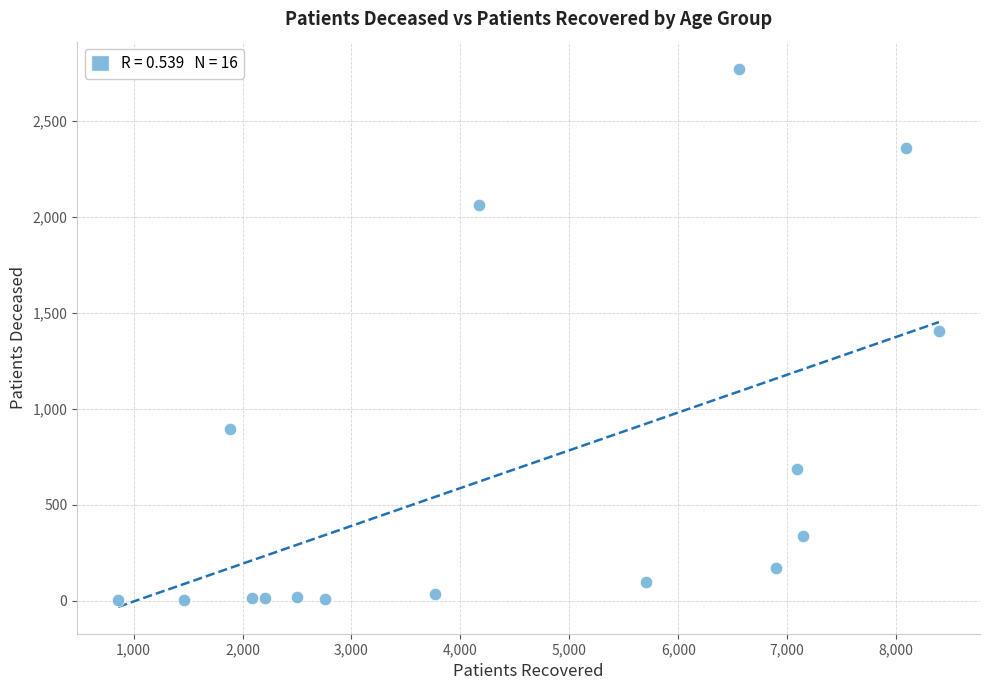

What is the range of X values (max minus min)?

7536